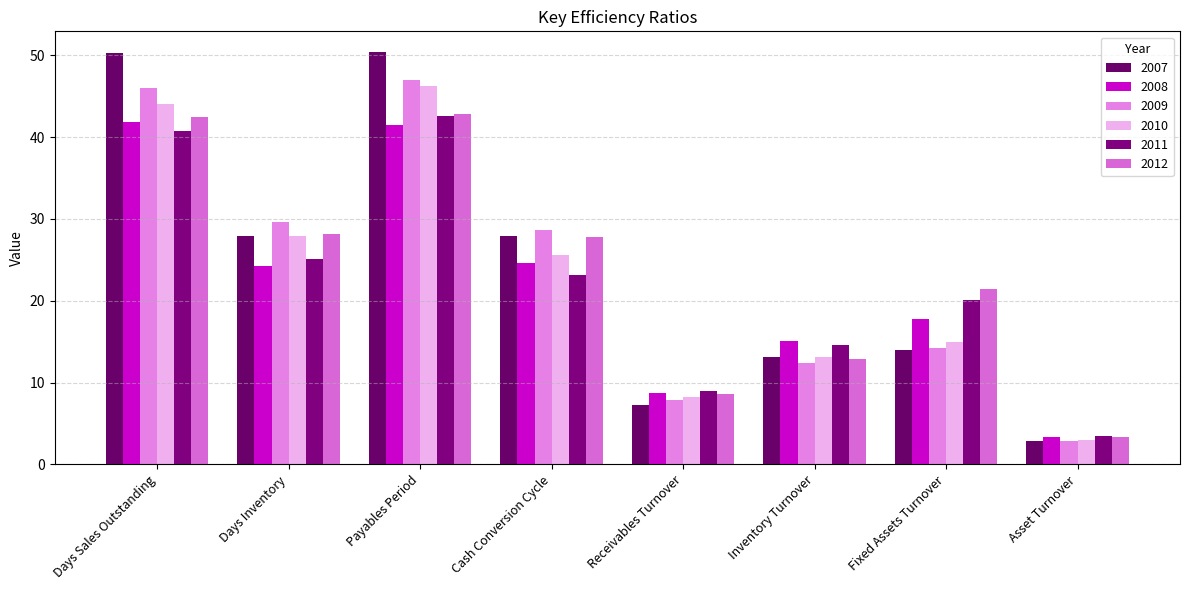

What is the sum of all 2009 values?

188.5